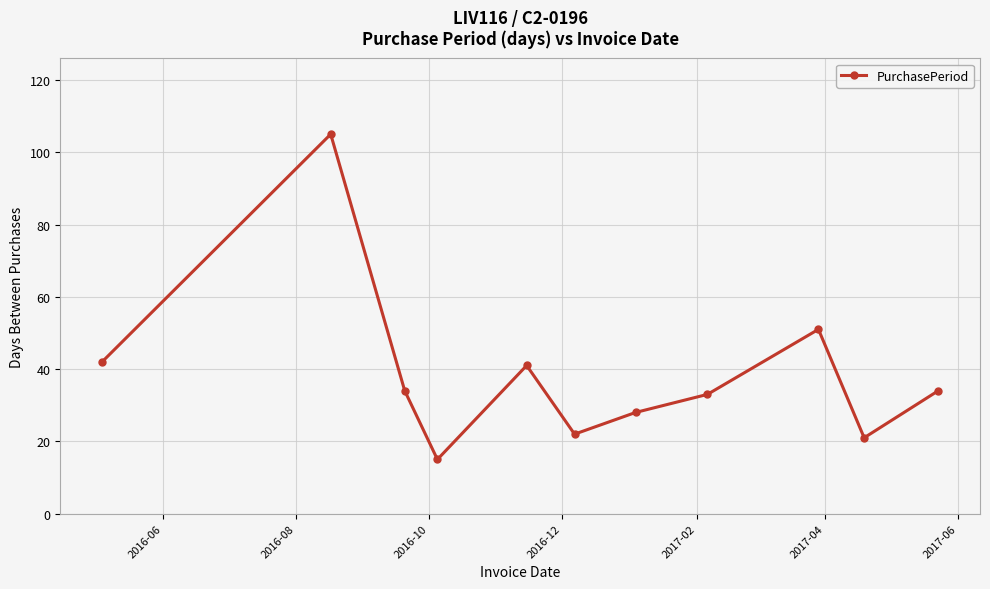

What is the average value?

39